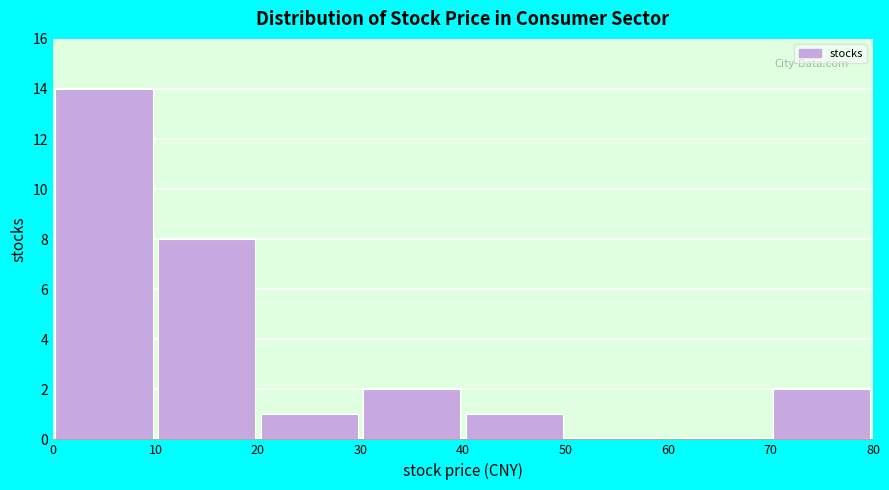

Which range on the x-axis has the tallest bar?

0 to 10